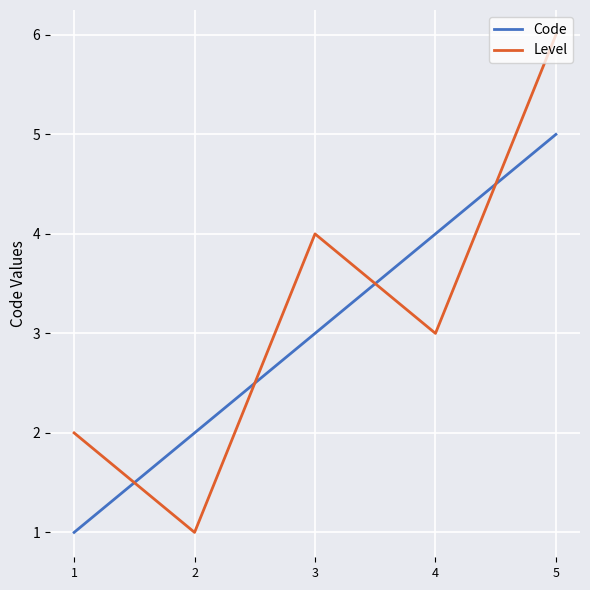

Which series has the largest range (max minus min)?

Level